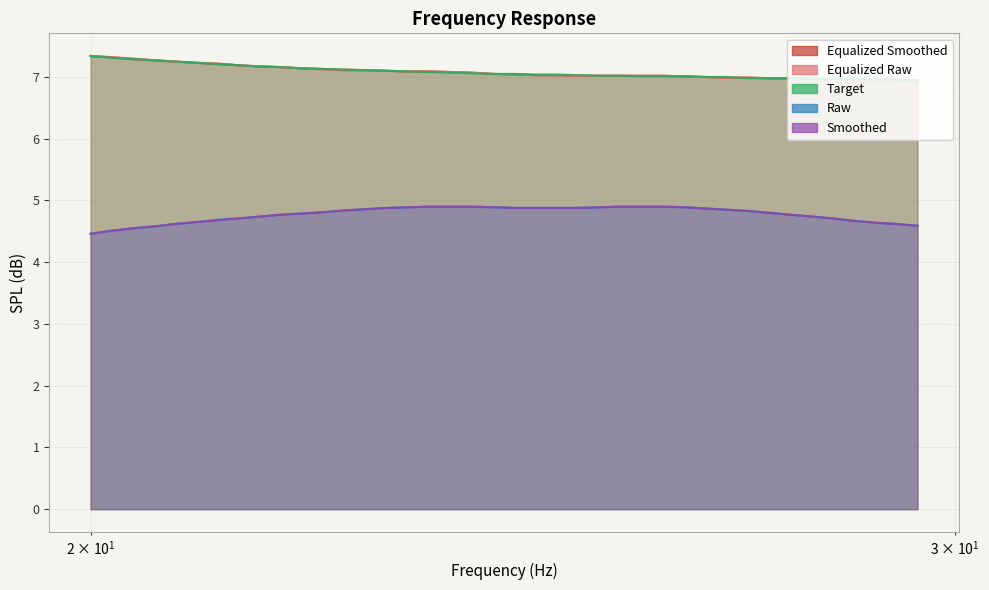

True or false: smoothed and equalized_raw intersect in this chart.

False